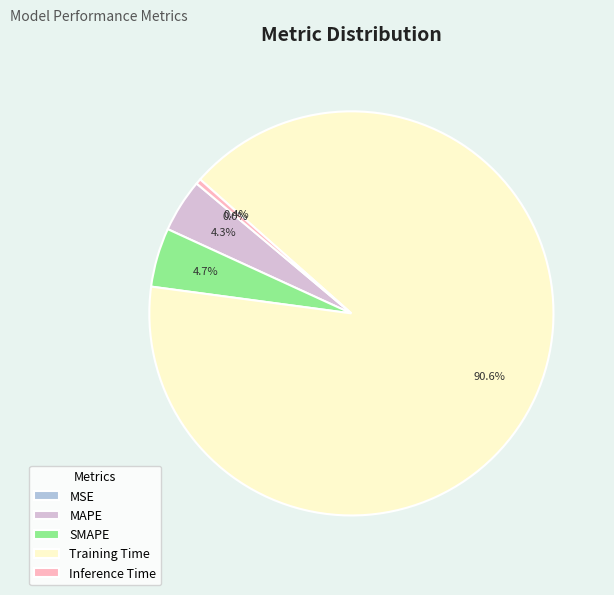

Is there any slice that represents more than half of the pie?

Yes